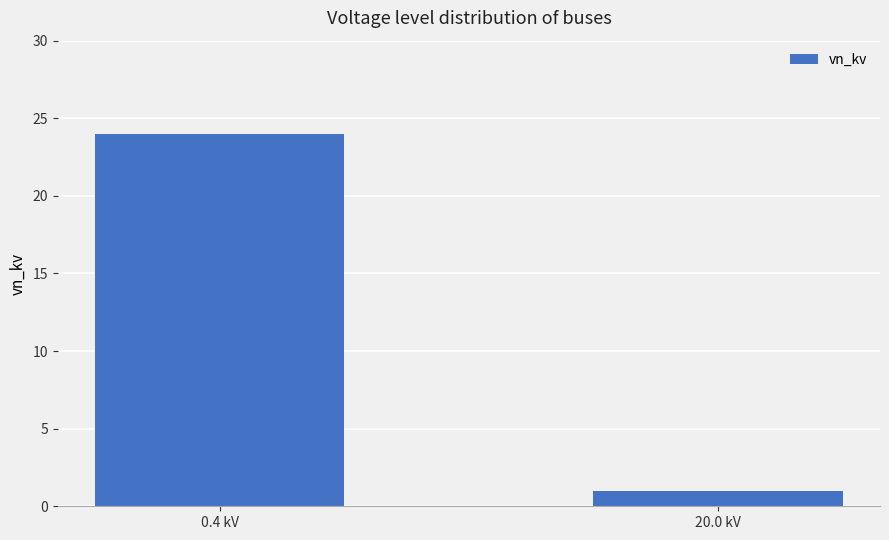

Where is the data nearest to the value 12?

20.0 kV